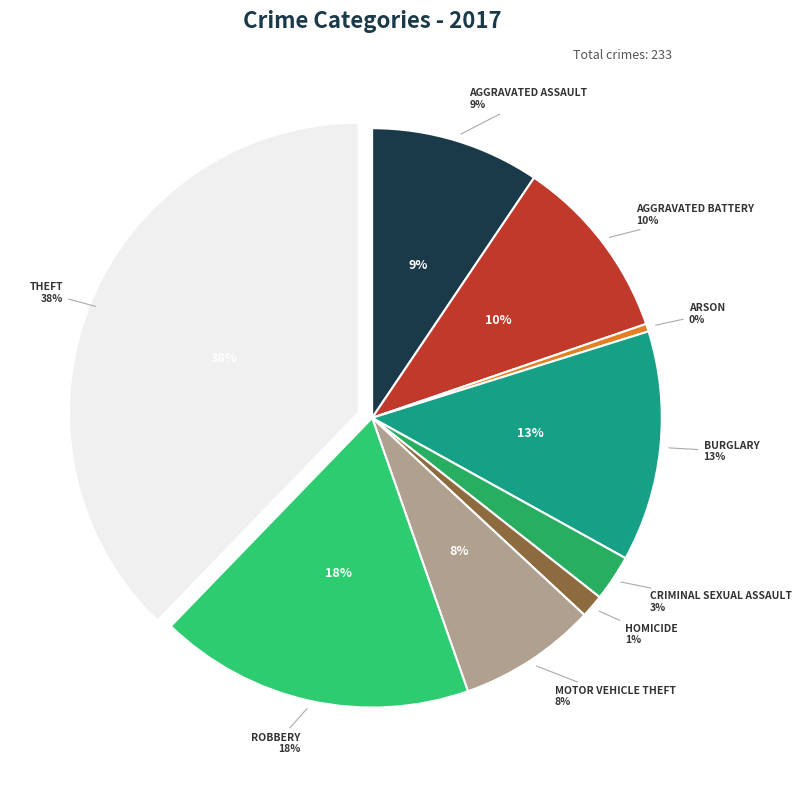

Which slice is the smallest?

Arson